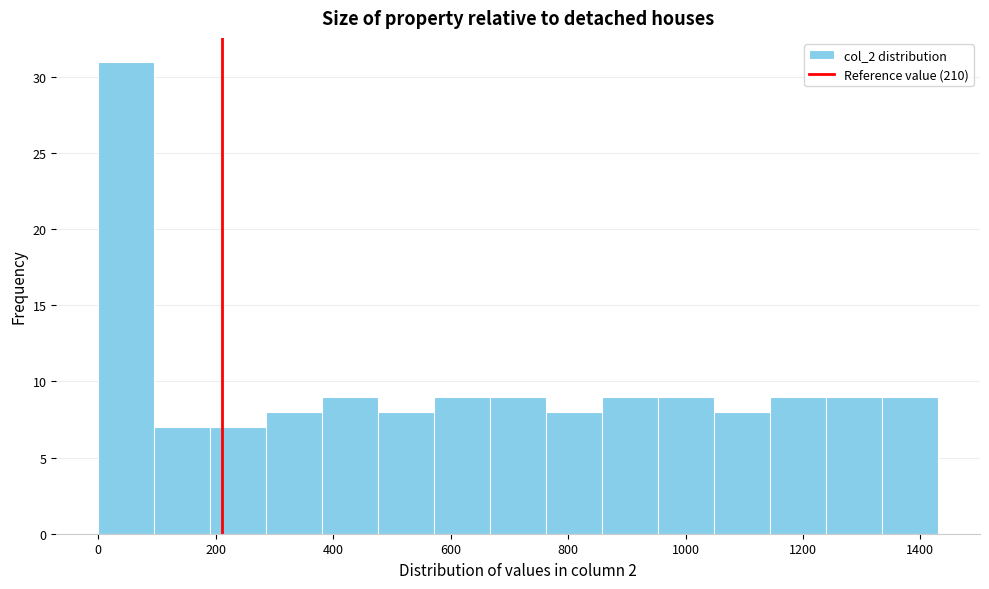

Over which range of the x-axis is the bar tallest?

0 to 100